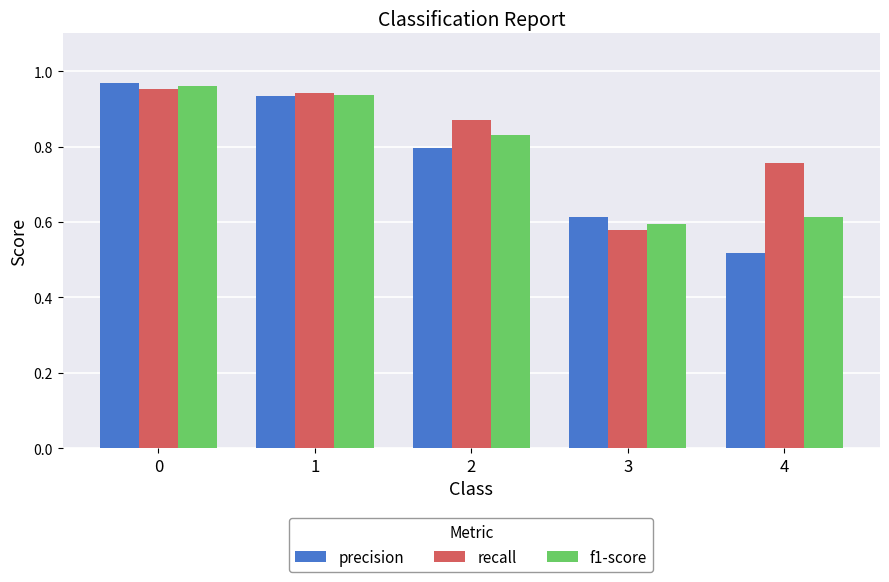

Is it true that recall equals 1.4 at 1?

False